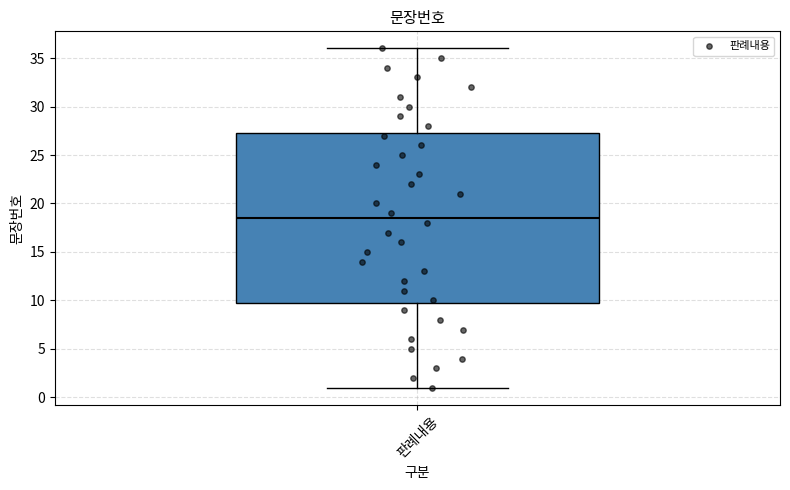

Where does the lower whisker of the box for 판례내용 end on the y-axis? The values are not printed on the chart, so give them approximately, as read against the axis.

1.0